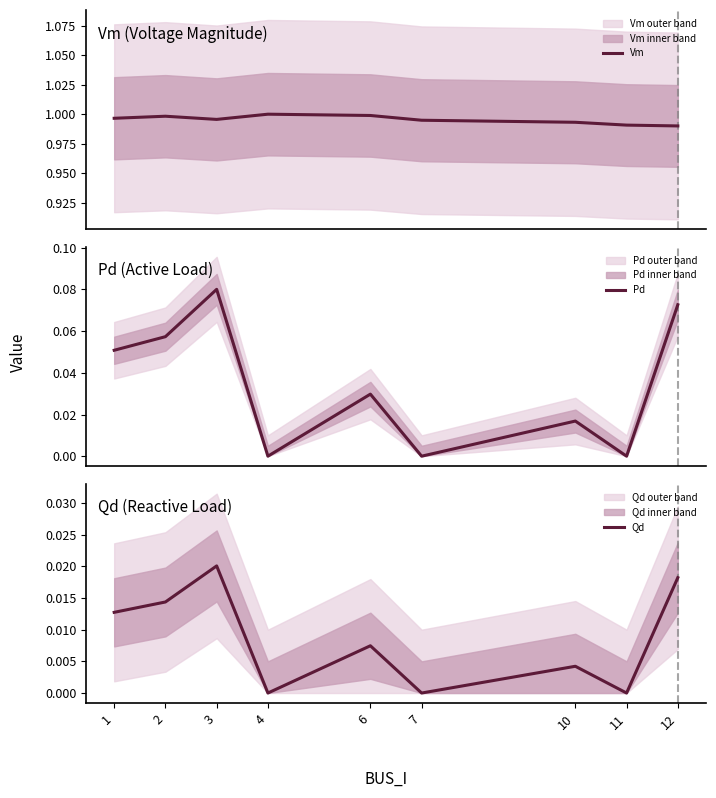

Where is Pd nearest to the value 0?

4